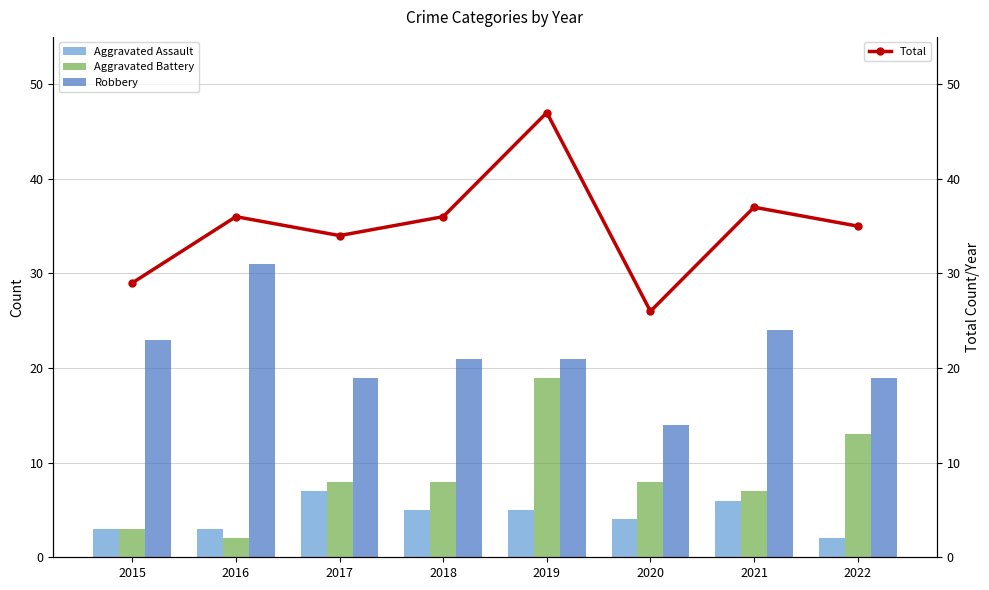

What is the minimum value shown in the chart?

2